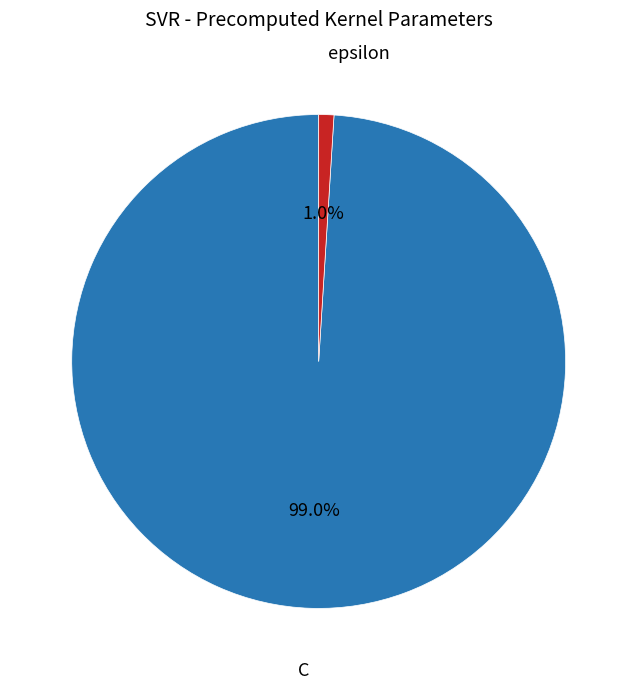

Is there a majority slice in this chart?

Yes